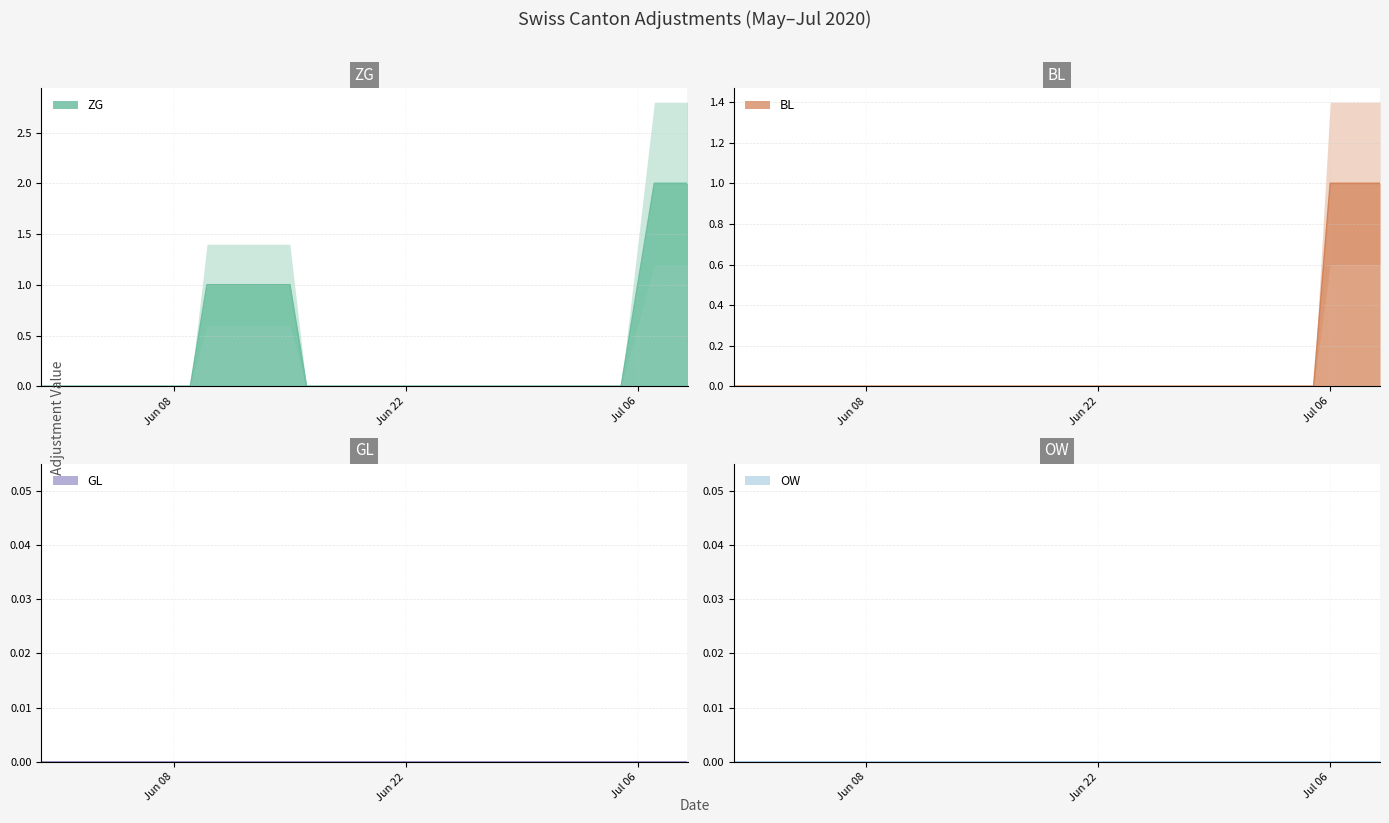

How many lines are shown in the chart?

2